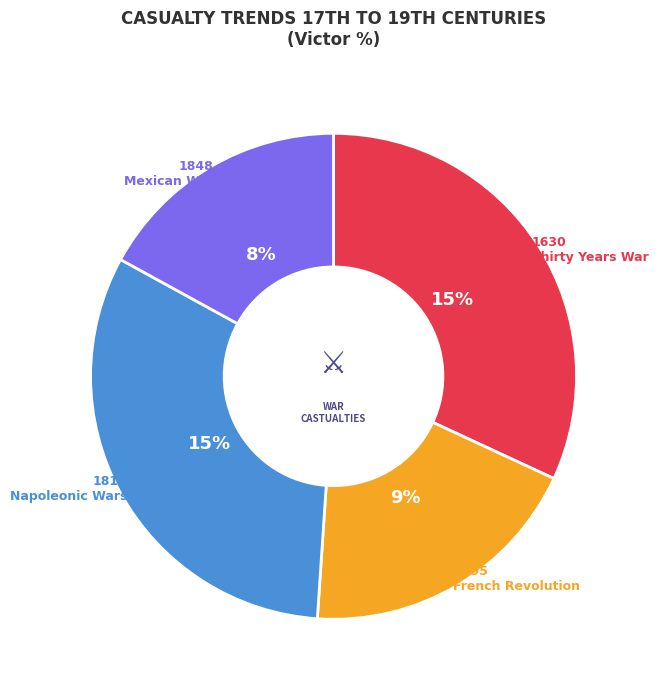

Does Mexican War account for over 50% of the chart?

No